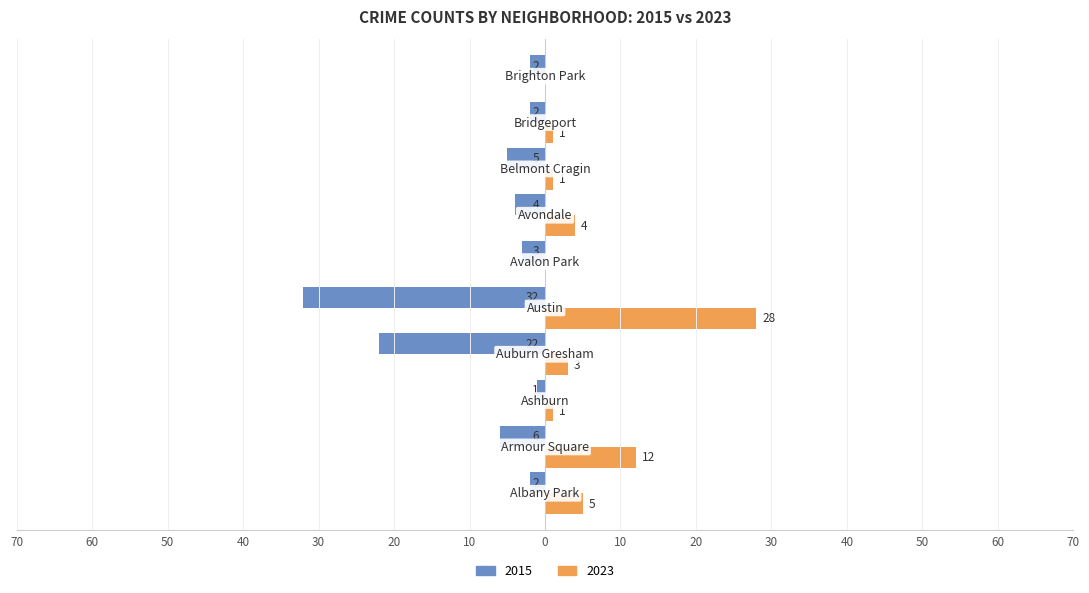

What are all the series names shown in the legend?

2015, 2023